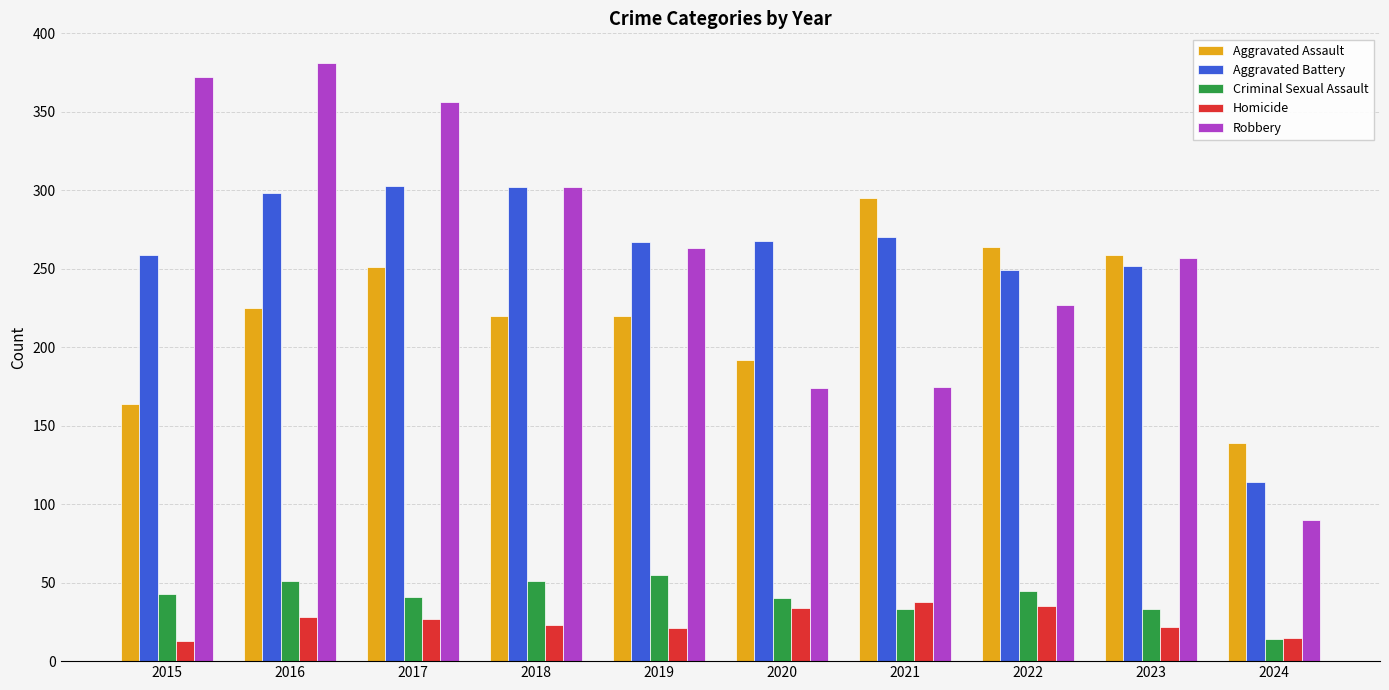

True or false: Aggravated Battery has a value of 249 at 2022.

True